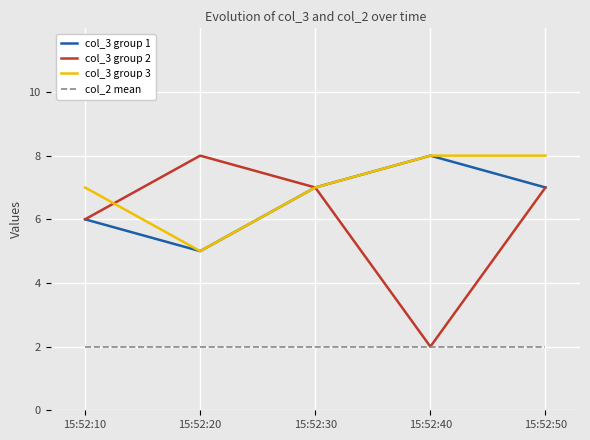

What is the difference between the highest and lowest values at 15:52:50?

6